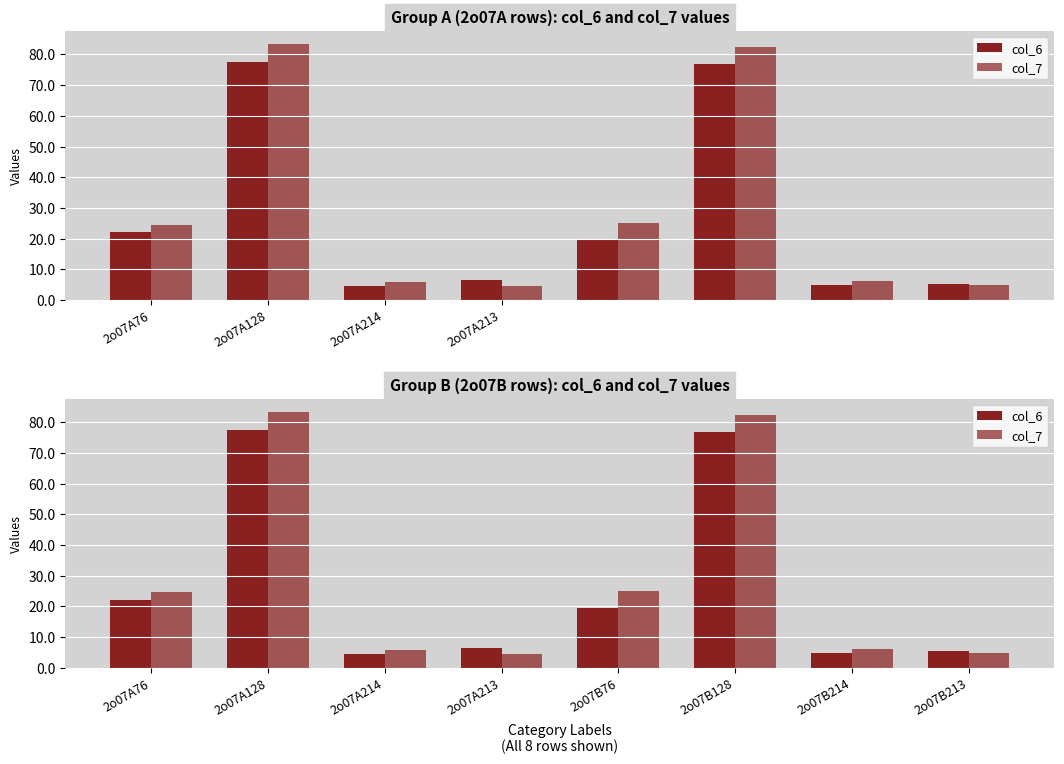

How many bars are there in each group?

2